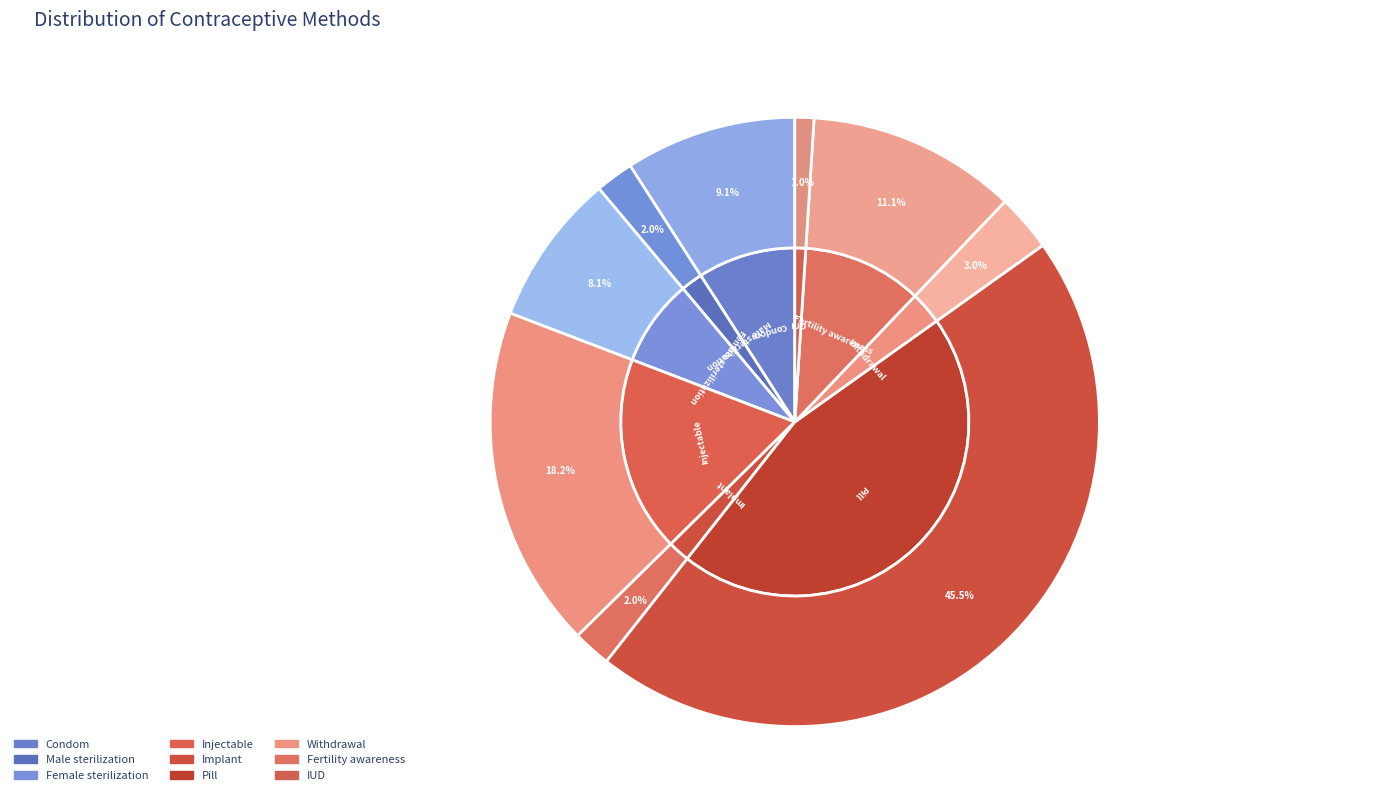

To the nearest percent, what percentage of the pie is Injectable?

18%